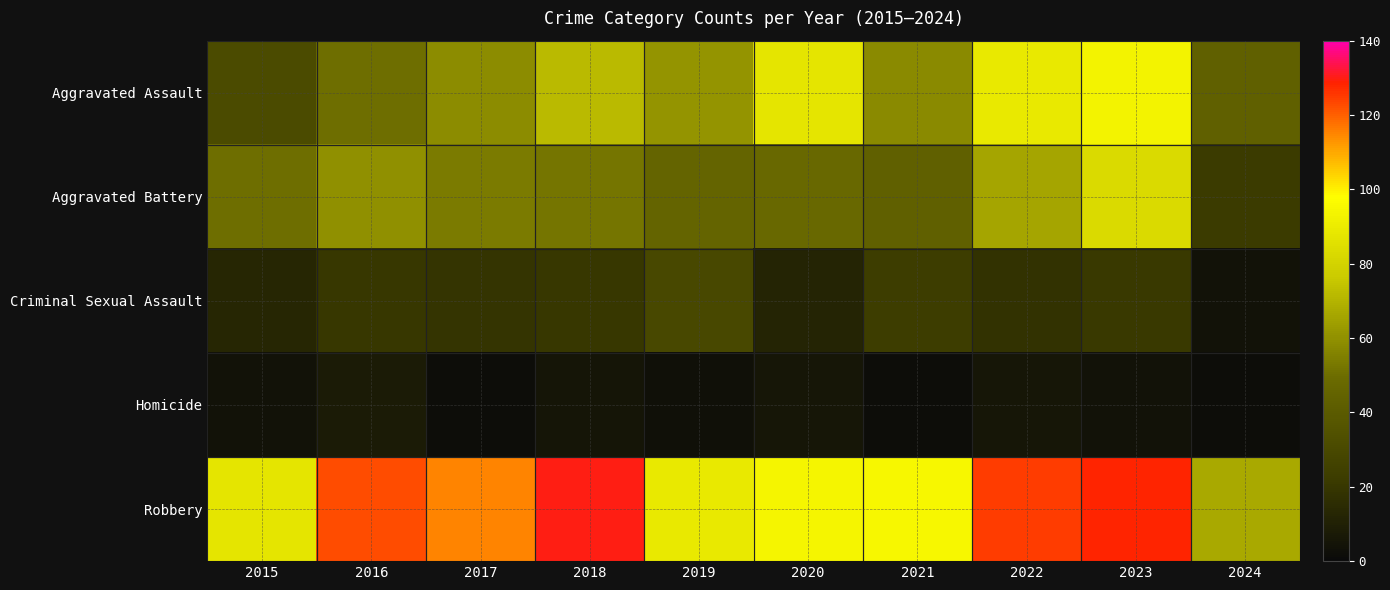

Between 2015 and 2016, which series saw the biggest shift?

Robbery